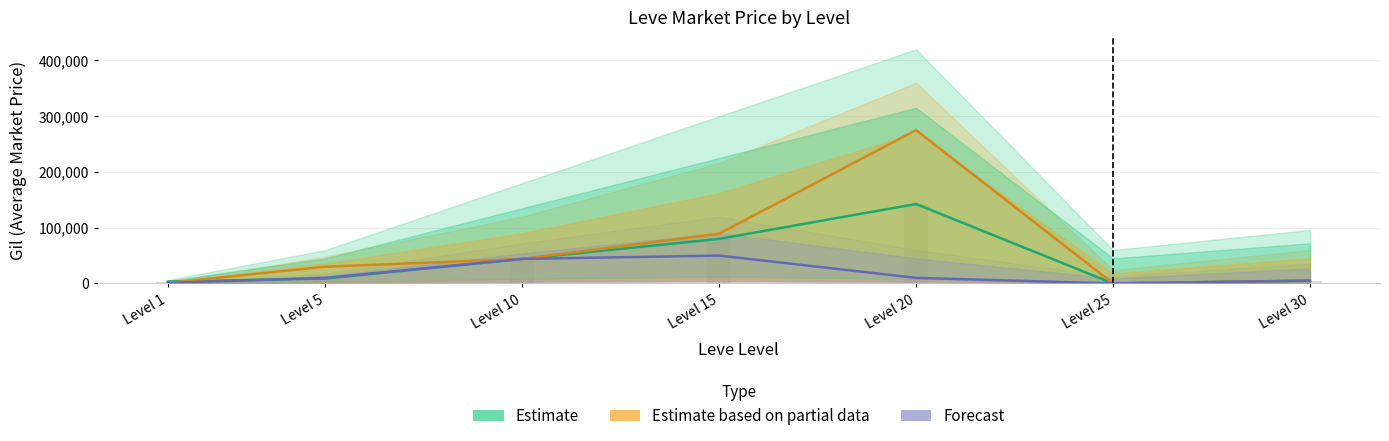

Which series has the largest total across all categories?

Estimate based on partial data